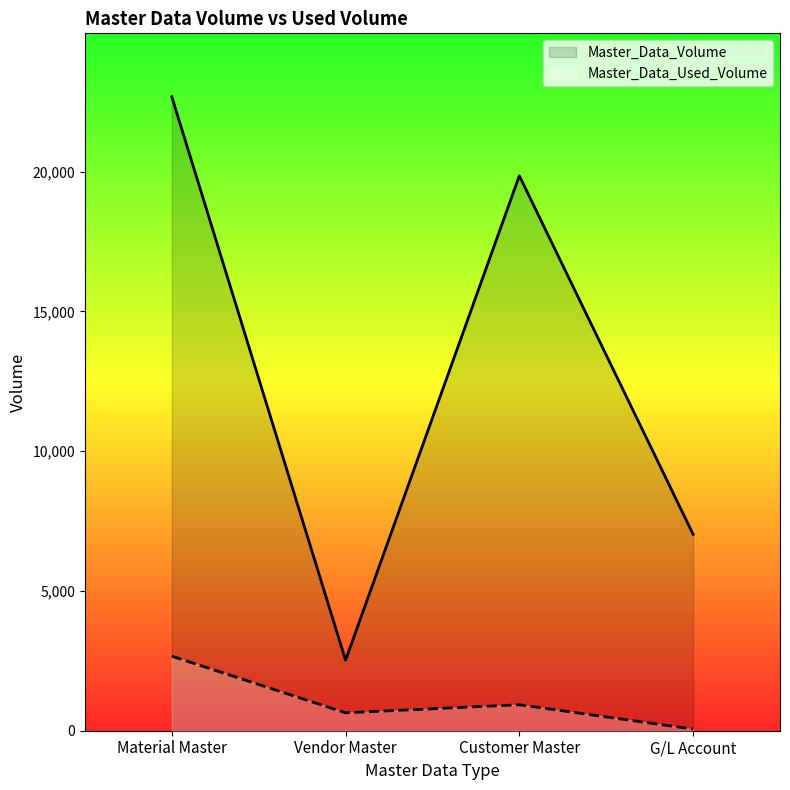

Which has a higher value, Material Master or Vendor Master?

Material Master